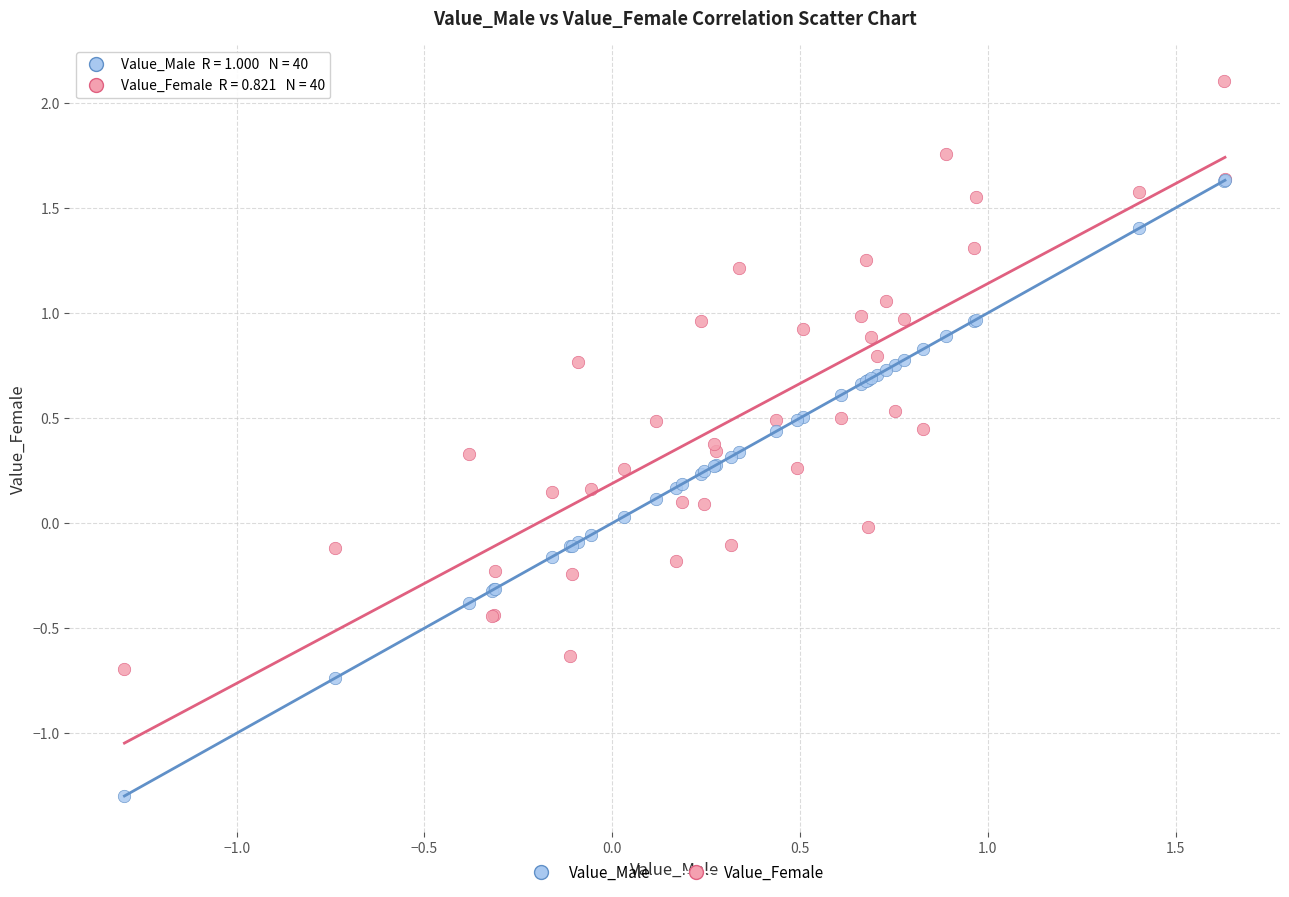

Which series contains the lowest Y value?

Value_Male